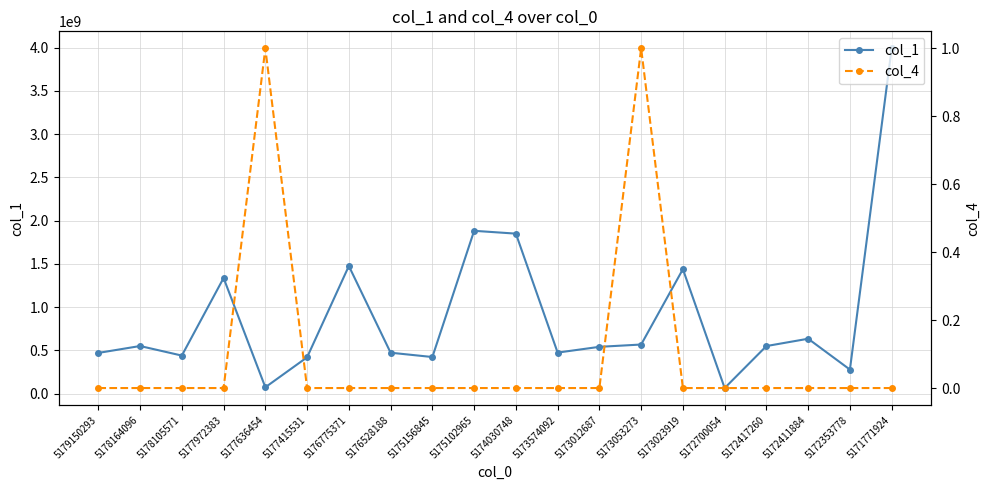

Rank the categories by col_1 value from highest to lowest.

5171771924, 5175102965, 5174030748, 5176775371, 5173023919, 5177972383, 5172411884, 5173053273, 5178164096, 5172417260, 5173012687, 5173574092, 5176528188, 5179150293, 5178105571, 5175156845, 5177415531, 5172353778, 5177636454, 5172700054